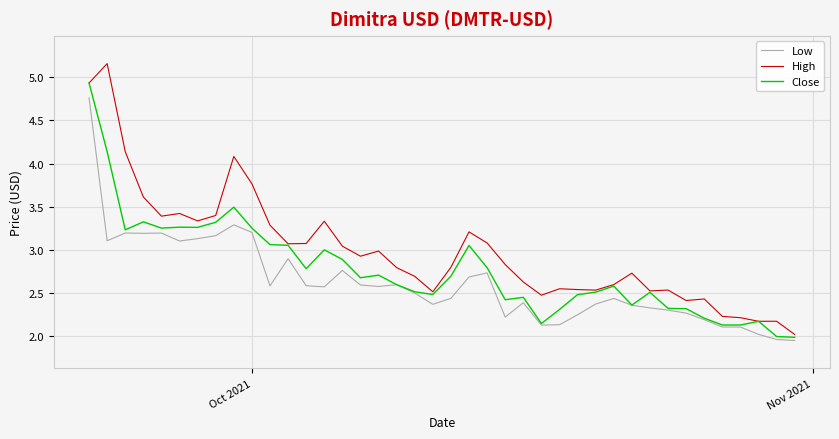

Which series has the widest spread of values?

High